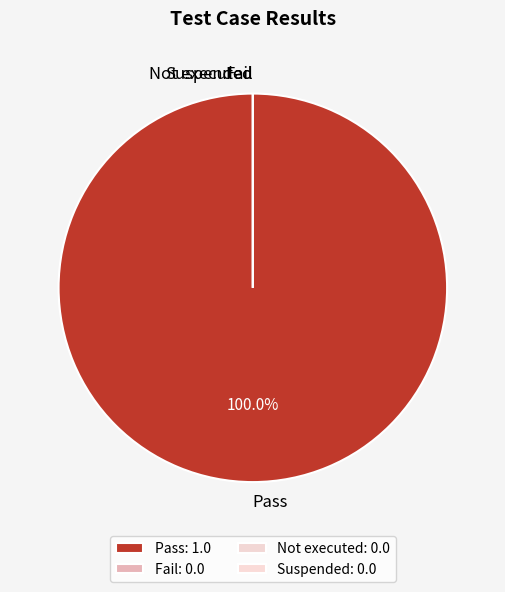

The Not executed slice represents 0% of the pie. True or false?

True